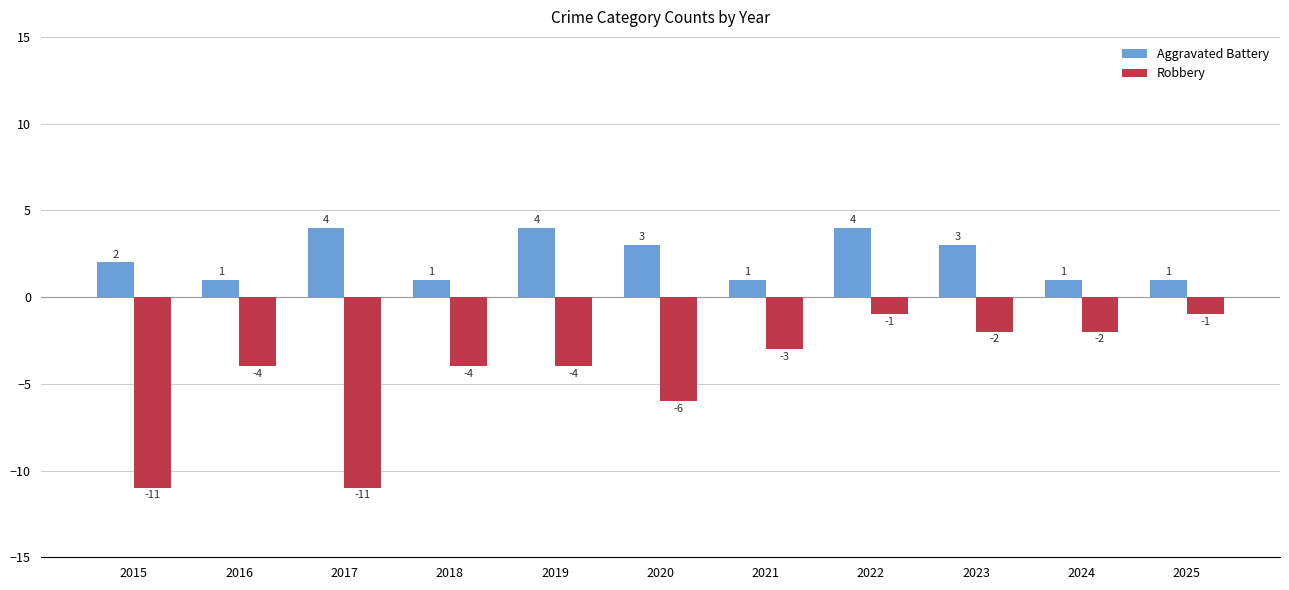

What are all the series names shown in the legend?

Aggravated Battery, Robbery